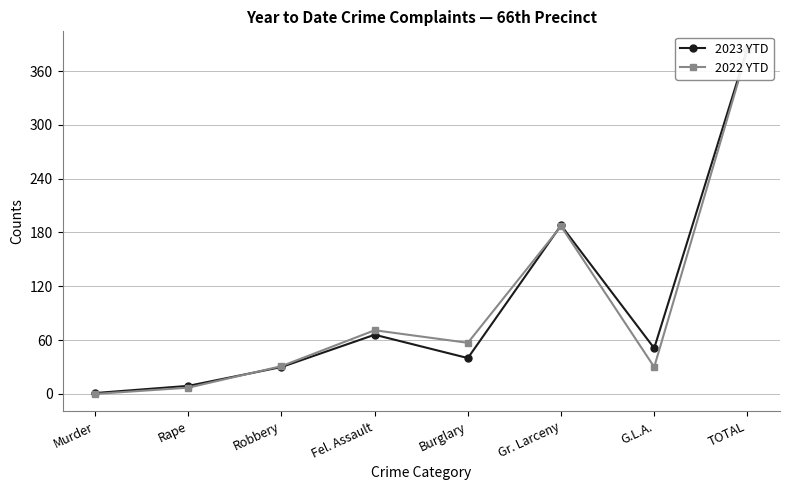

Rank the categories by 2022 YTD value from highest to lowest.

TOTAL, Gr. Larceny, Fel. Assault, Burglary, Robbery, G.L.A., Rape, Murder